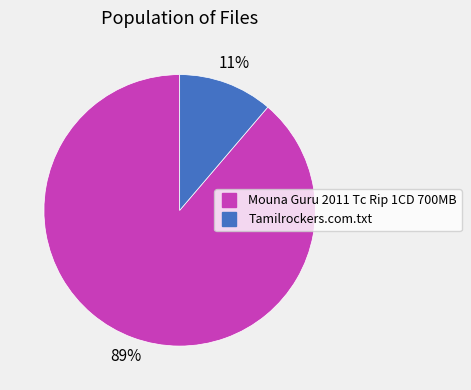

To the nearest percent, what portion does Tamilrockers.com.txt represent?

11%